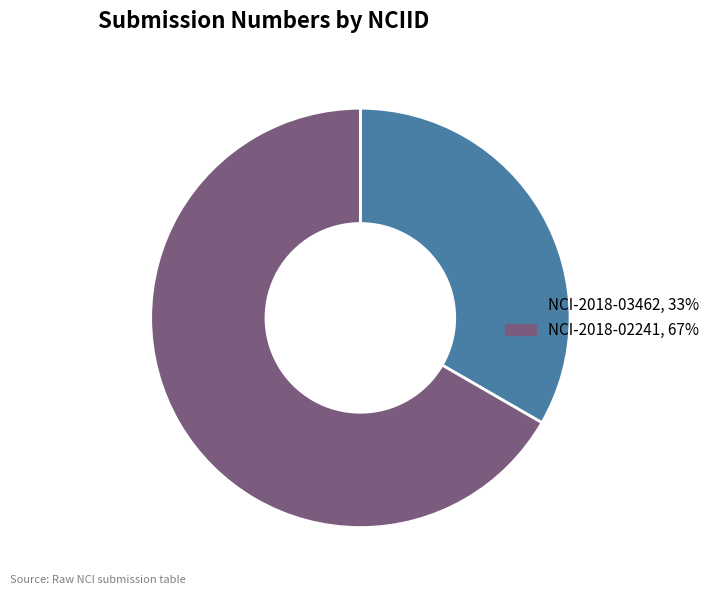

Combined, do NCI-2018-03462 and NCI-2018-02241 account for over 50%?

Yes